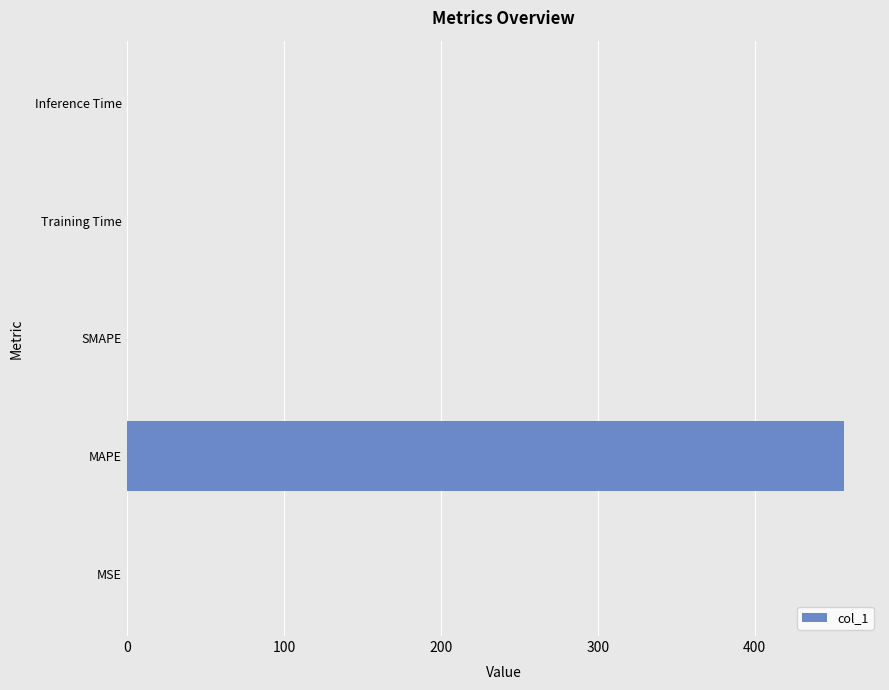

Count the number of values greater than 0.

4